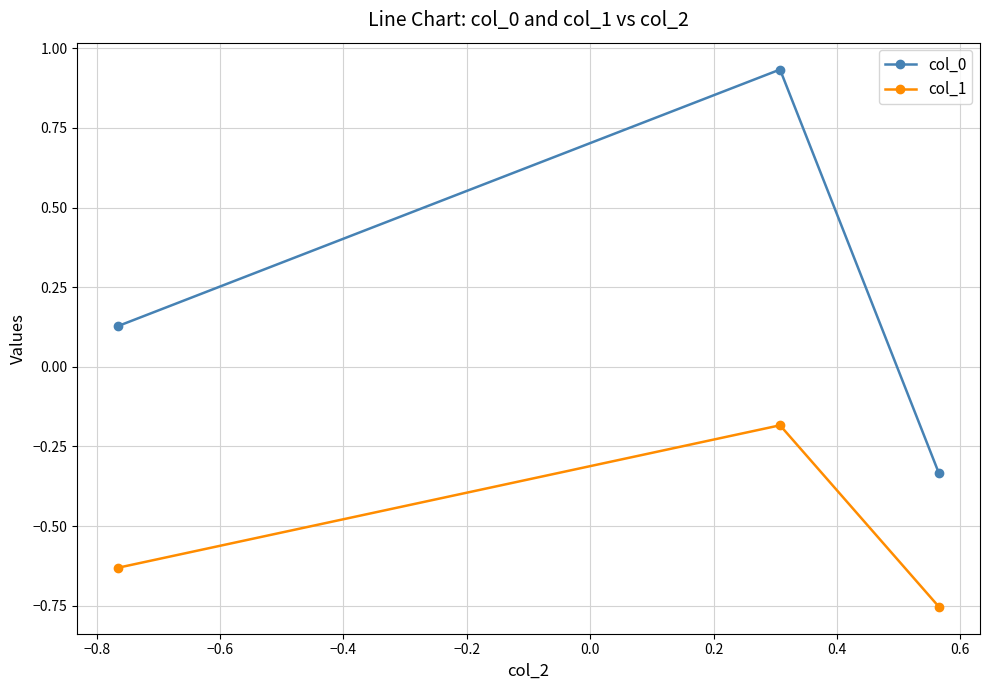

Rank the series by their maximum value, from lowest to highest.

col_1, col_0